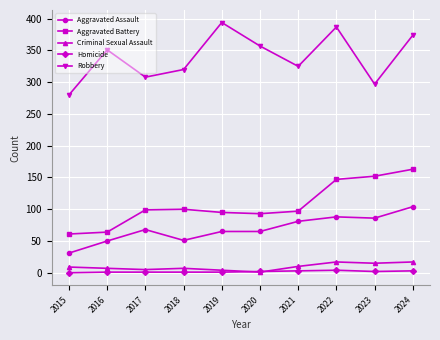

Which series has the largest range (max minus min)?

Robbery